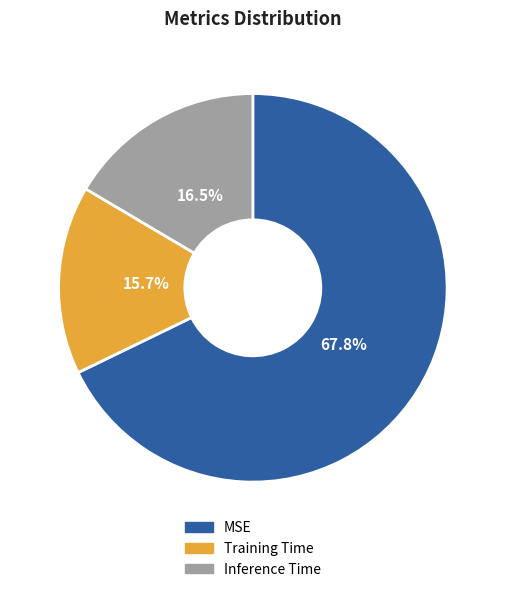

How many slices are in this pie chart?

3